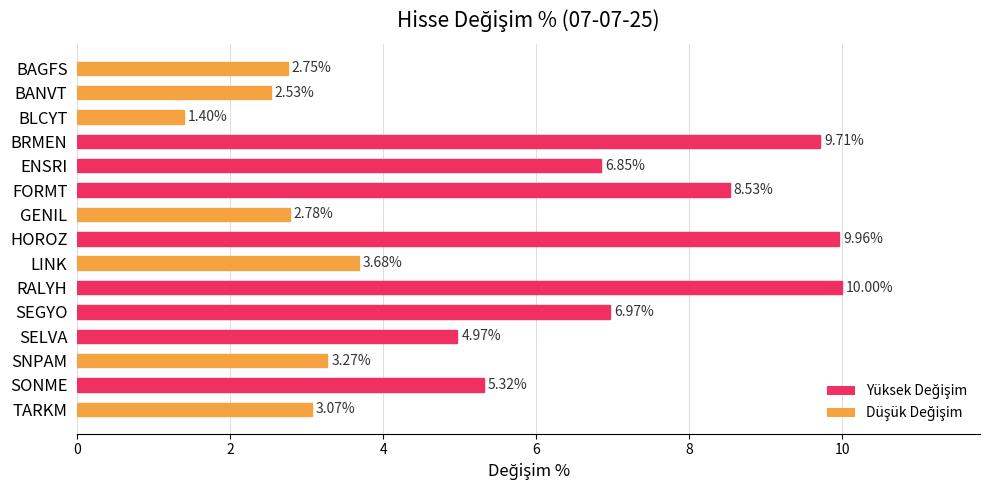

Where is the data nearest to the value 5?

SELVA